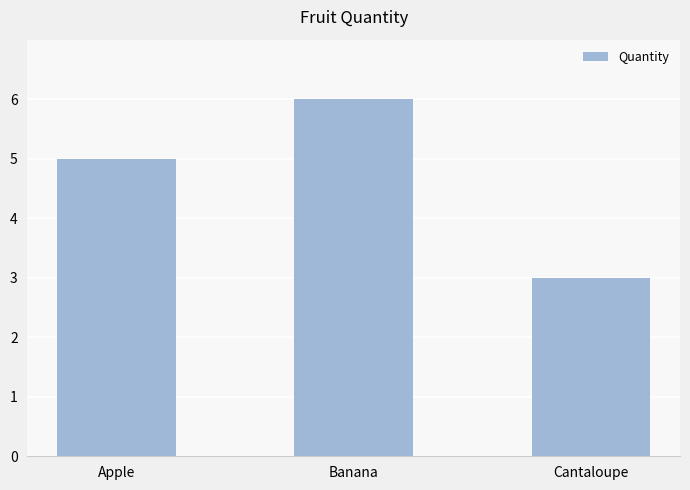

Reading left to right, list all the values displayed in this chart.

Apple=5	Banana=6	Cantaloupe=3